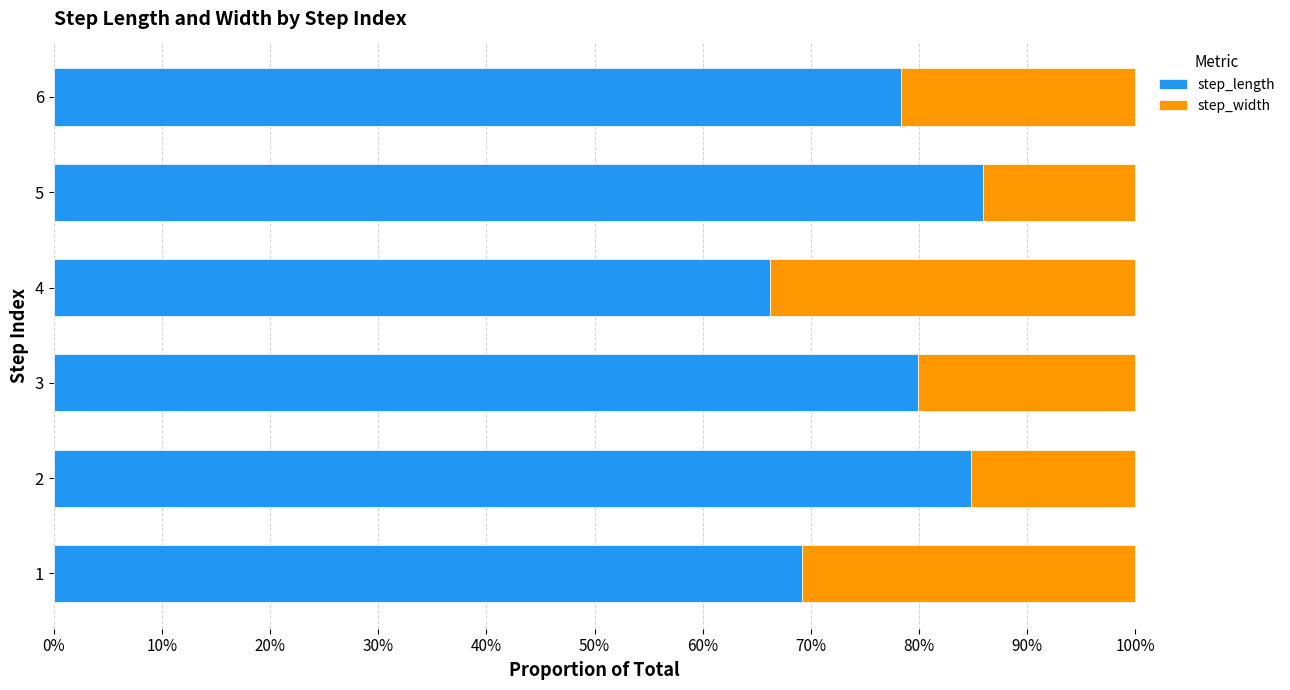

What are all the series names shown in the legend?

step_length, step_width